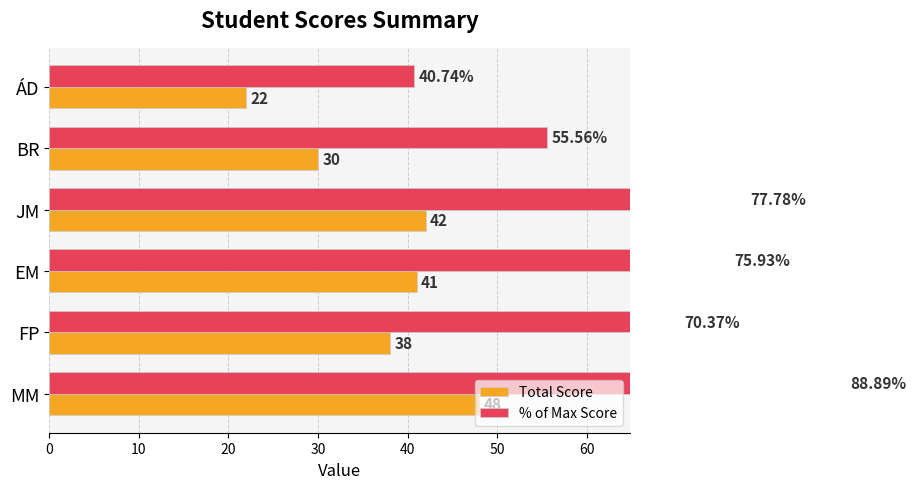

Reading left to right, list all the values displayed in this chart.

Total Score: 22.0	30.0	42.0	41.0	38.0	48.0
% of Max Score: 40.7	55.6	77.8	75.9	70.4	88.9